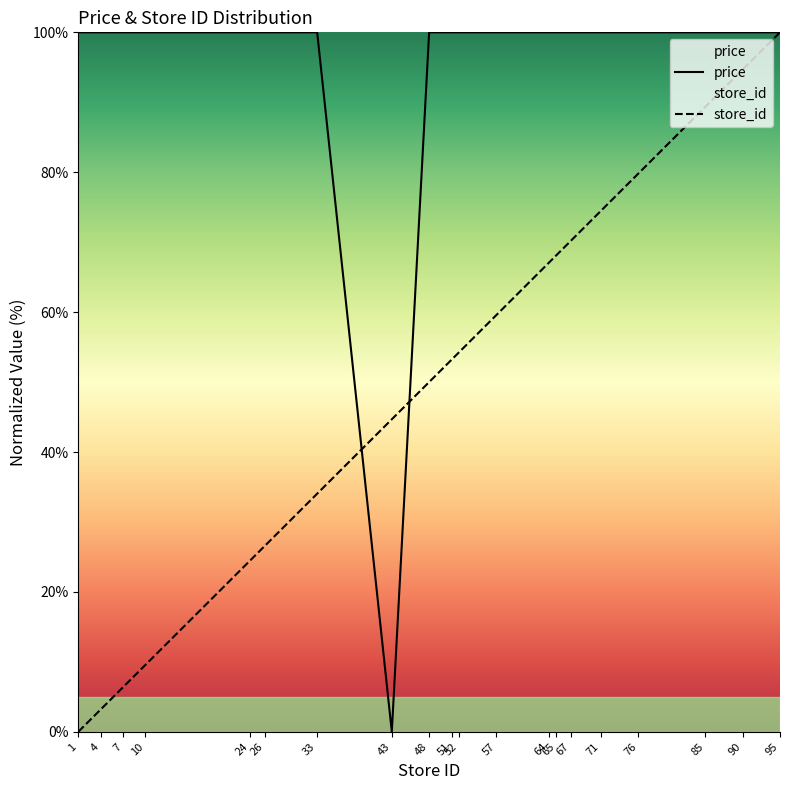

Which series has the largest range (max minus min)?

price